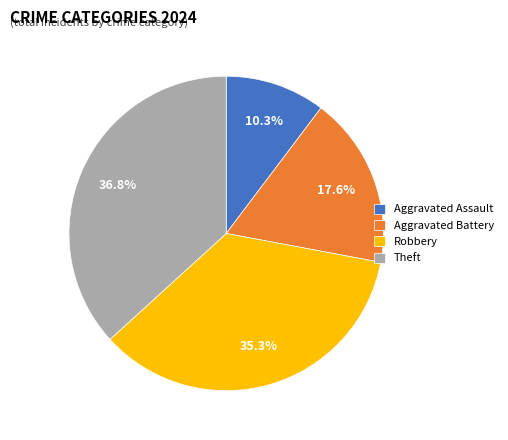

Is it true that Robbery is 44% of the pie?

False